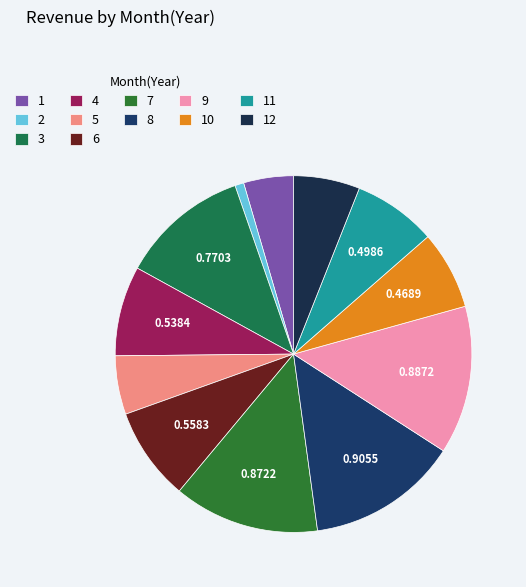

Rank the categories by value from lowest to highest.

col_2, col_1, col_5, col_12, col_10, col_11, col_4, col_6, col_3, col_7, col_9, col_8